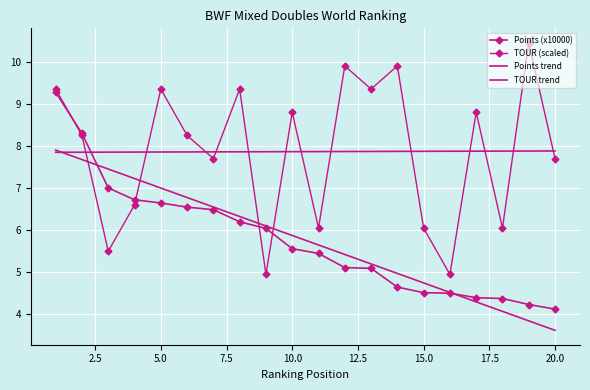

What is the difference between the maximum and minimum values in the Points (x10000) series?

5.1